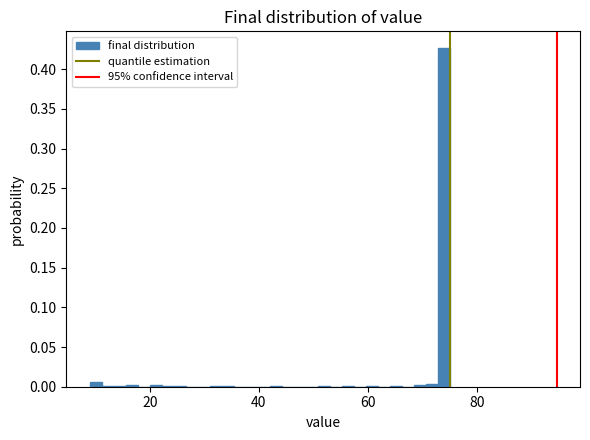

Read against the x-axis, roughly where is the centre of the tallest bar?

74